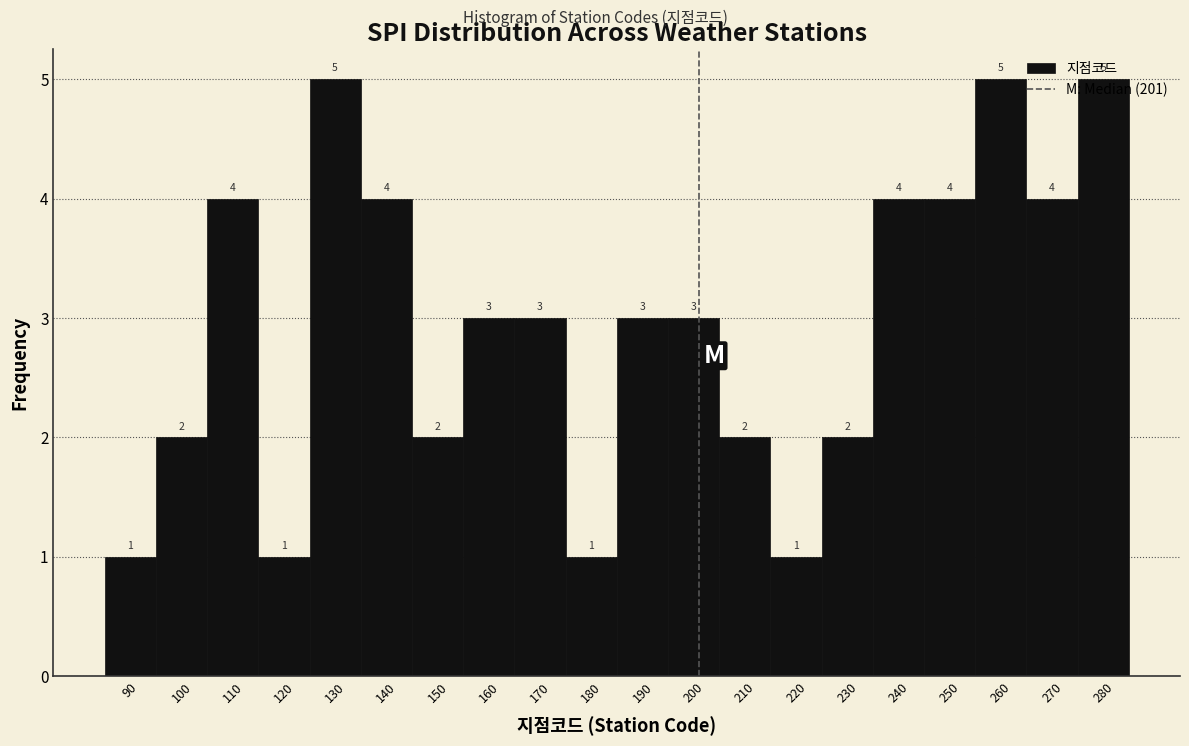

Reading left to right, transcribe this chart: for each bar, give the range it covers on the x-axis and its height.

85 to 95: 1
95 to 105: 2
105 to 115: 4
115 to 125: 1
125 to 135: 5
135 to 145: 4
145 to 155: 2
155 to 165: 3
165 to 175: 3
175 to 185: 1
185 to 195: 3
195 to 205: 3
205 to 215: 2
215 to 225: 1
225 to 235: 2
235 to 245: 4
245 to 255: 4
255 to 265: 5
265 to 275: 4
275 to 285: 5